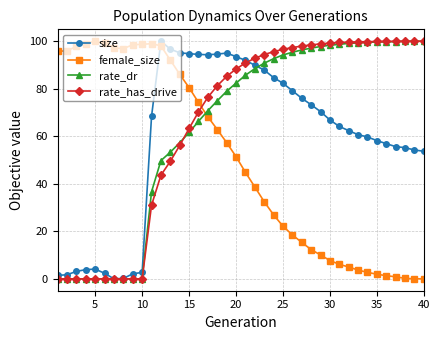

What is the value of the rate_has_drive point at the 21st from the left?

90.9